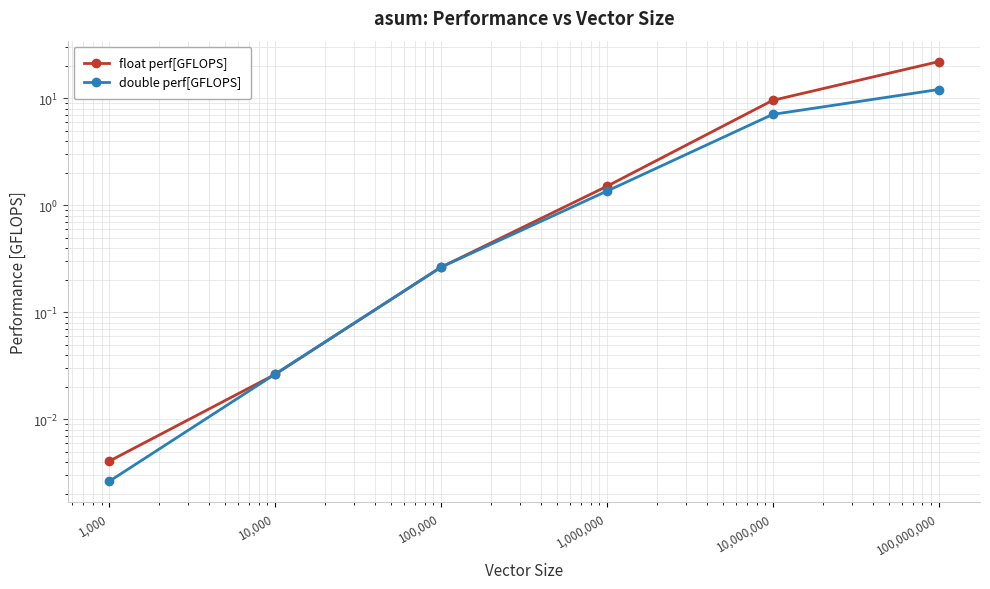

What is the value of the float perf[GFLOPS] point at the 6th from the left?

22.0